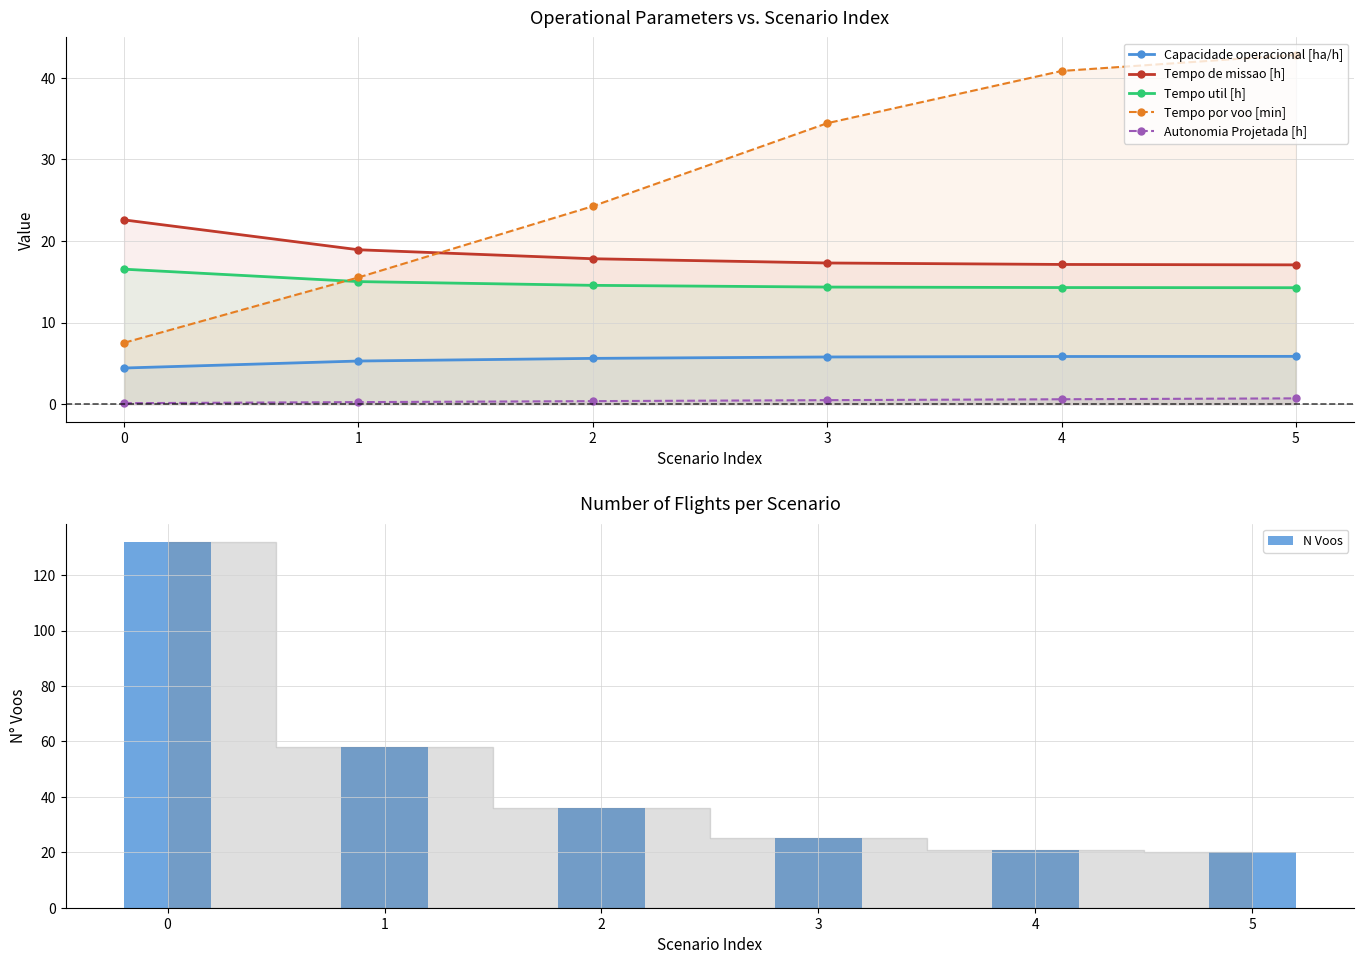

Between 1 and 2, which is larger?

2